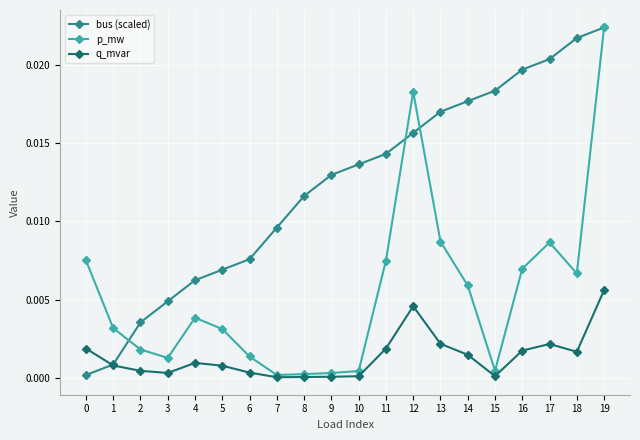

At which category does p_mw reach its first local valley?

3